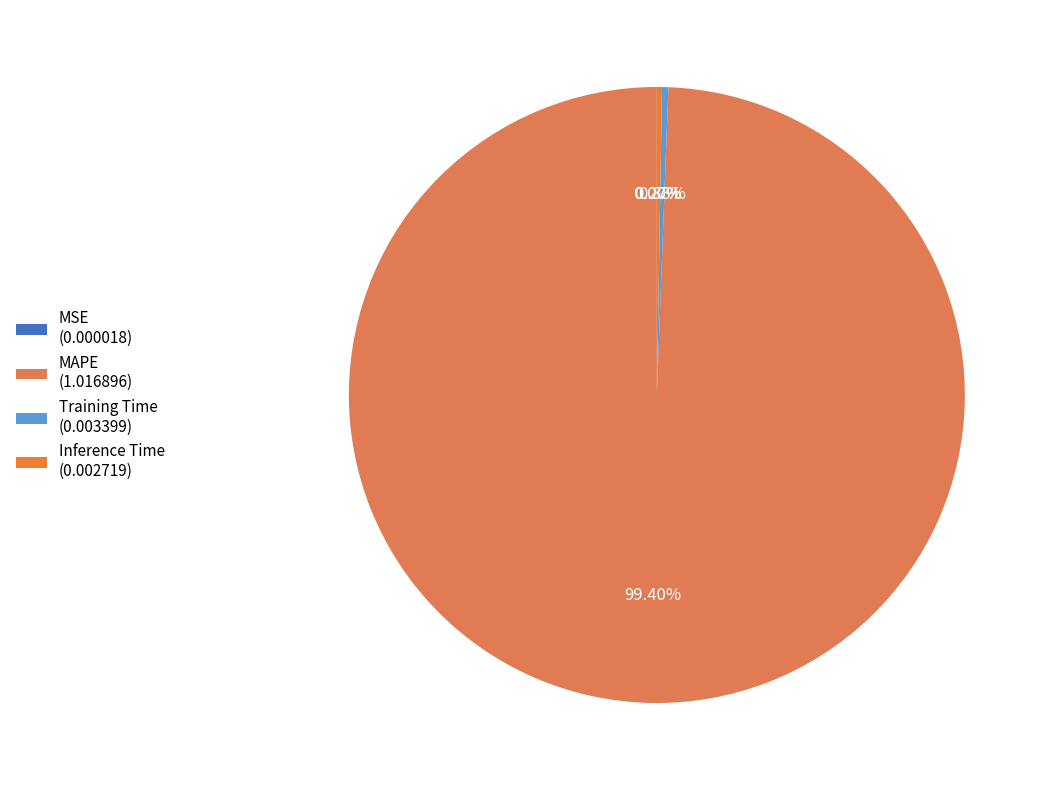

Count the number of slices in the pie.

4